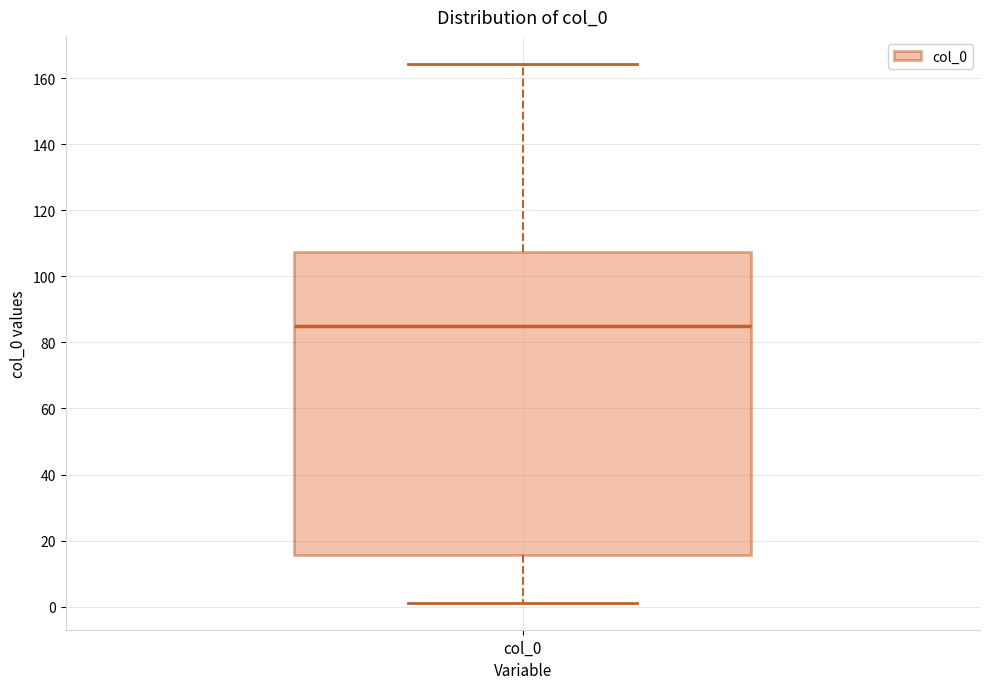

Transcribe this box plot: give where the median line is, the range the box spans, and where the two whiskers end, as read against the y-axis. The values are not printed on the chart, so give them approximately, as read against the axis.

median 86, box 16 to 108, whiskers 2 to 164